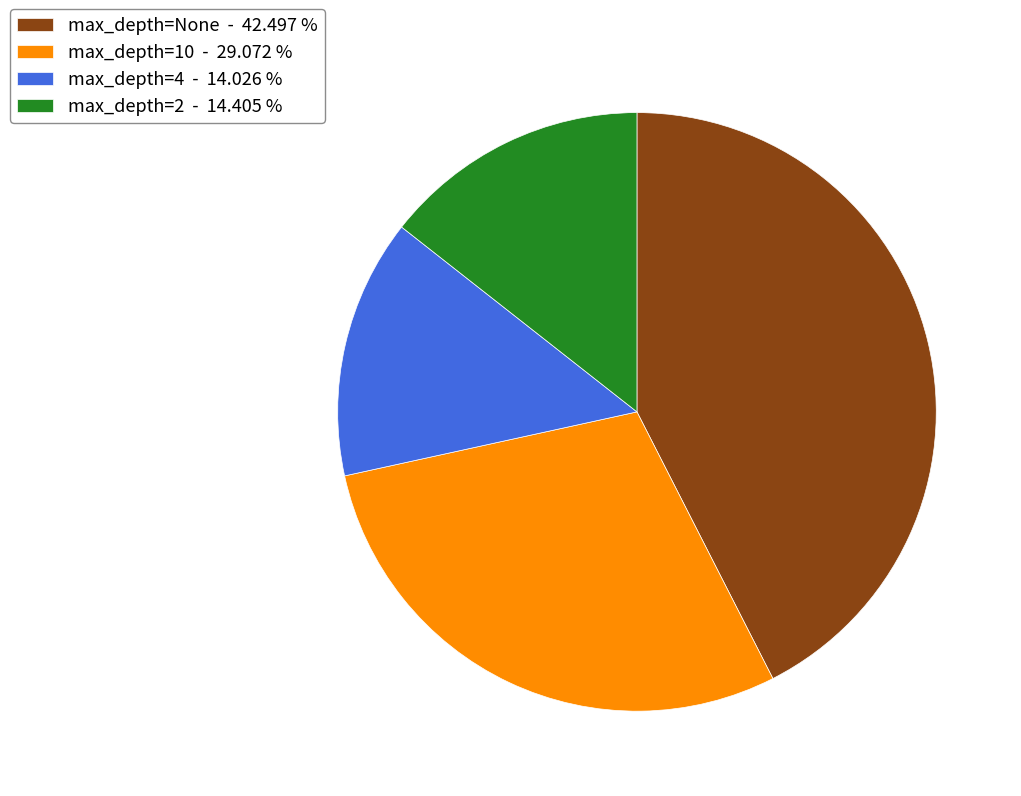

Approximately how many times larger is the value at max_depth=None - 42.497 % compared to max_depth=2 - 14.405 %?

3.0